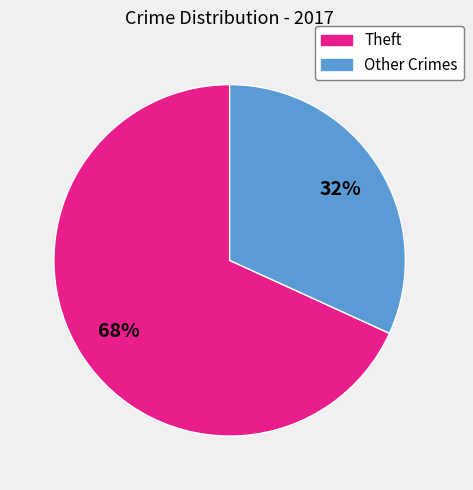

To the nearest percent, what is the difference between the largest and smallest slice percentages?

36%